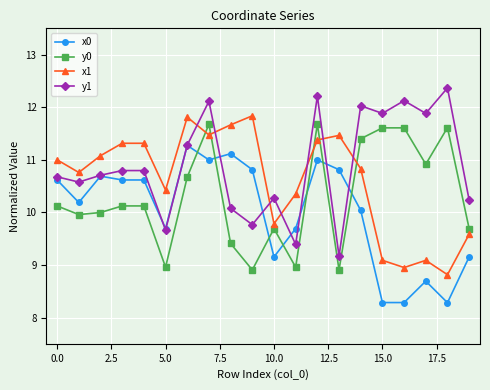

How many intersections are there between y1 and x1?

7